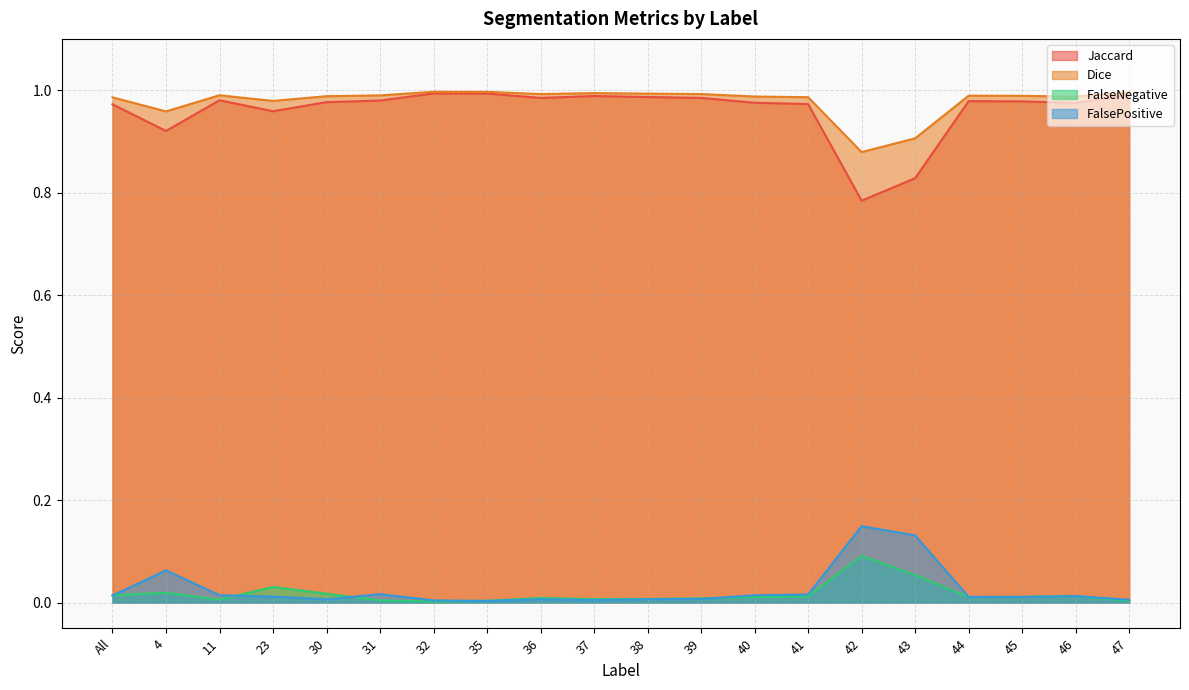

True or false: FalseNegative has more than 2 points higher than both neighbors.

True